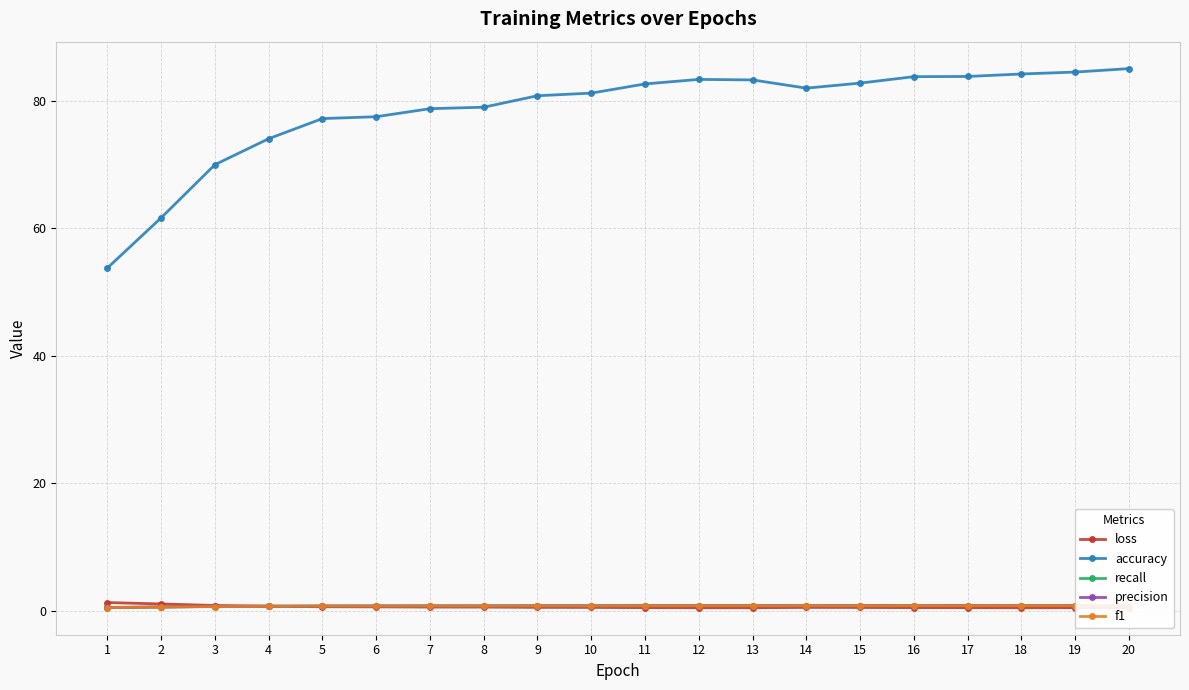

Does the chart have visible grid lines?

Yes